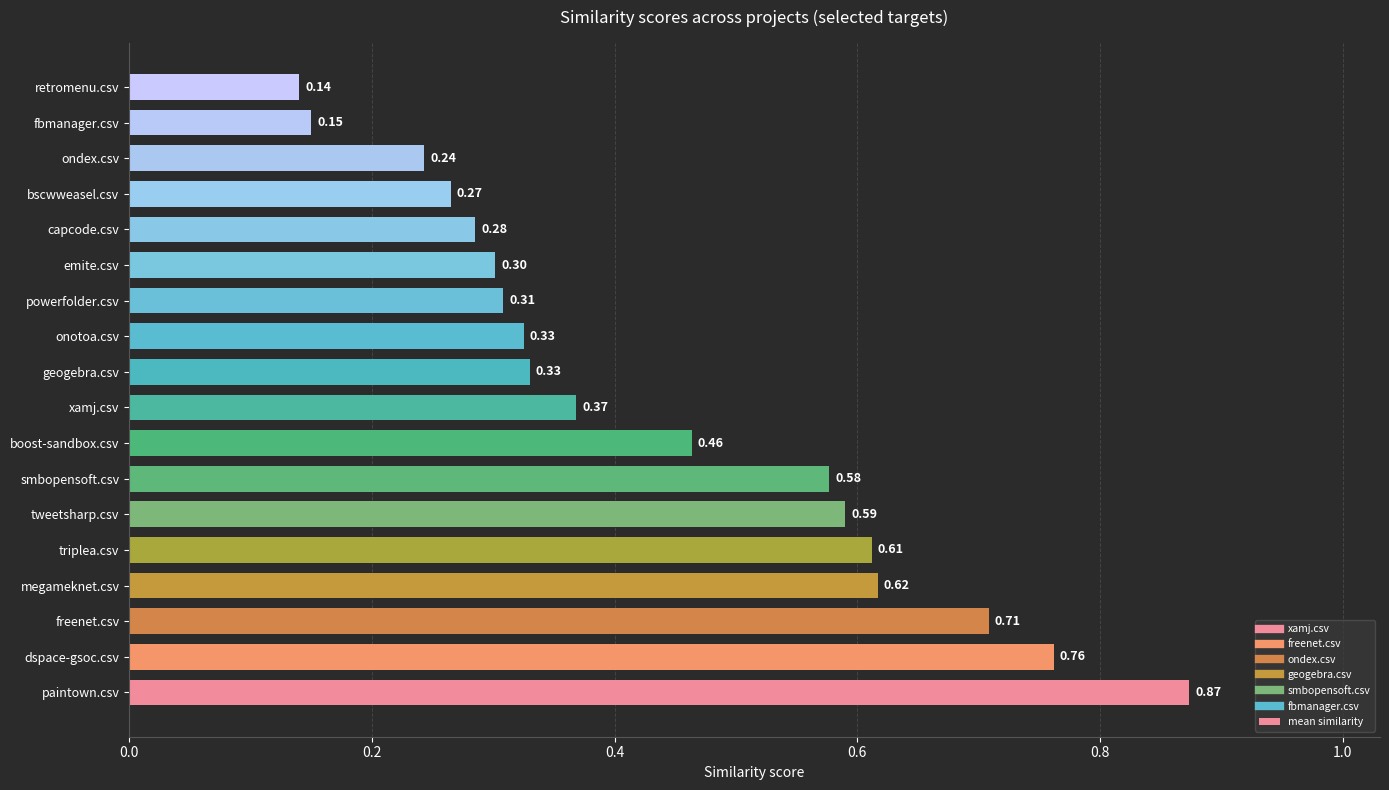

Count the values in the range 0 to 1.

18